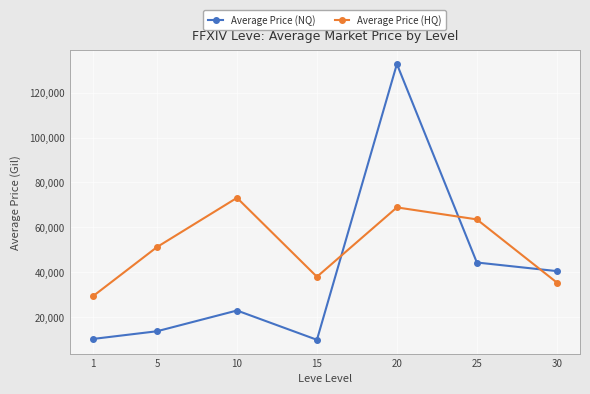

Rank the series by their average value, from lowest to highest.

Average Price (NQ), Average Price (HQ)